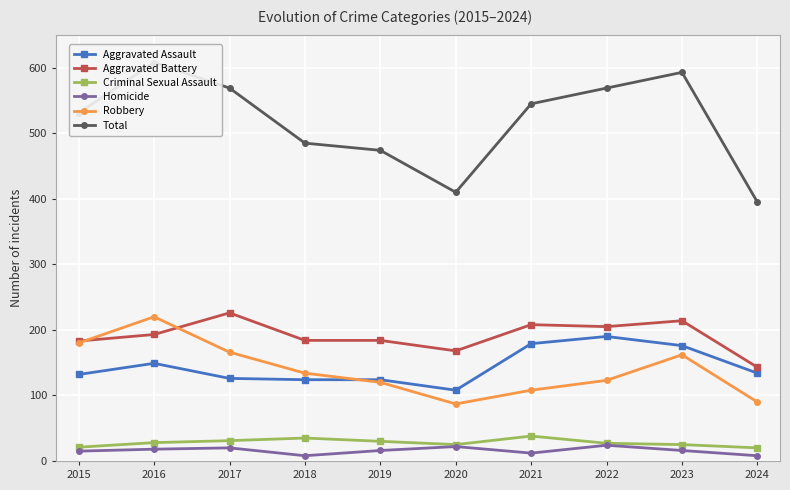

At which category is the sum across all series the highest?

2016